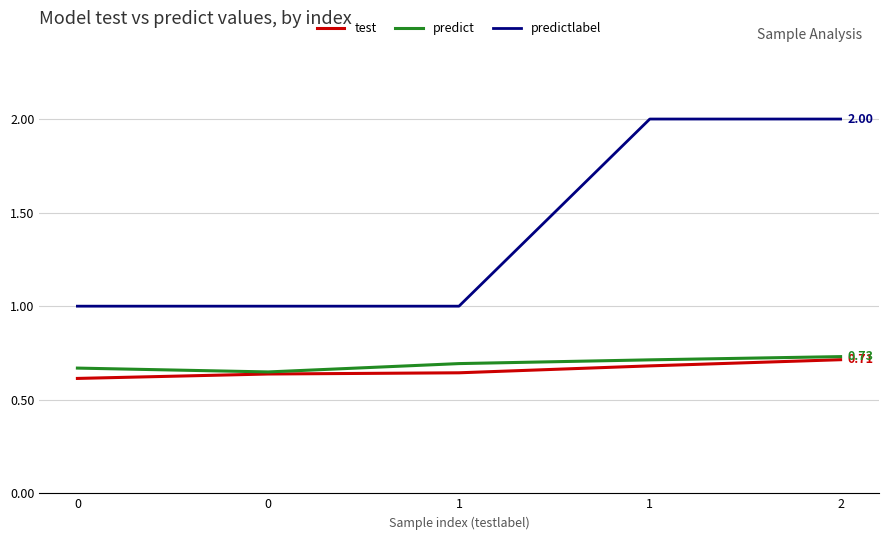

How many lines are shown in the chart?

3